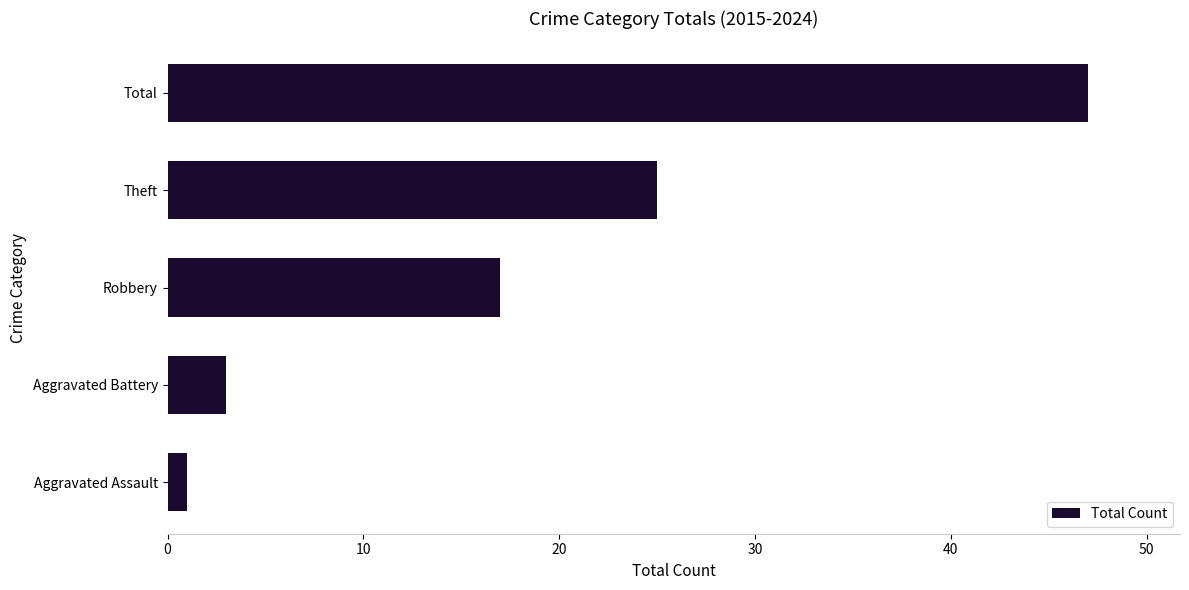

The chart shows a value of 73 at Total. True or false?

False